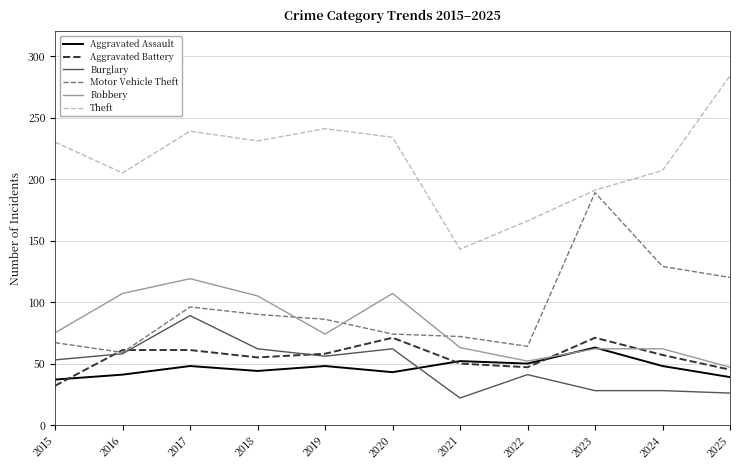

Does the chart display data point markers on the line(s)?

No